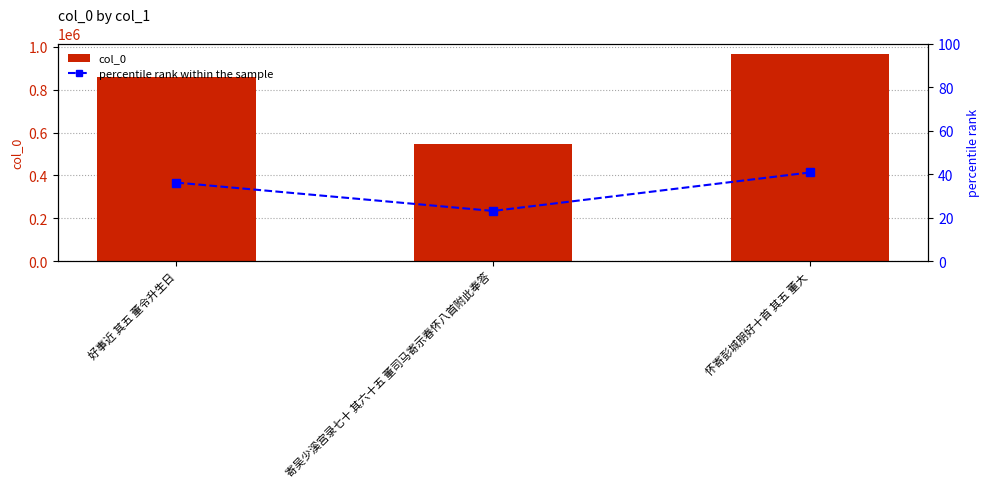

Which series changed the most between 好事近 其五 董令升生日 and 怀寄彭城朋好十首 其五 董大?

col_0